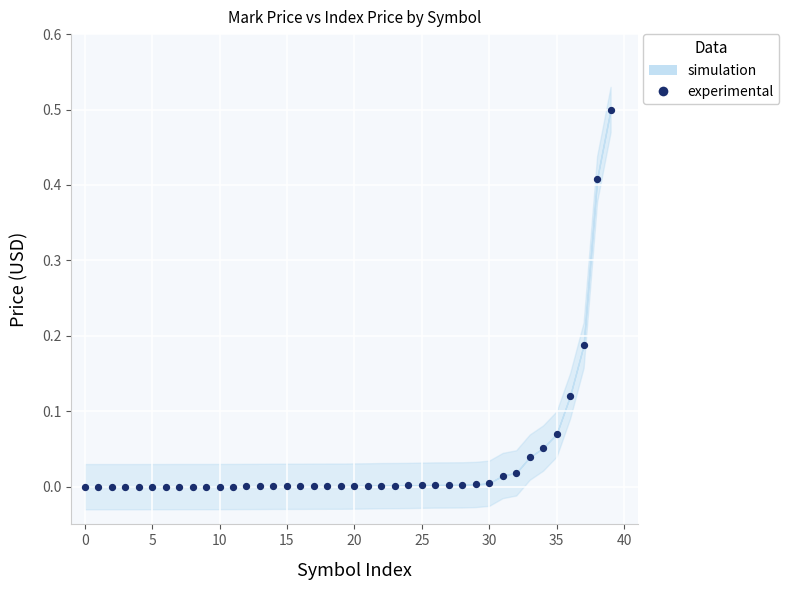

What is the range of Y values (max minus min)?

0.5